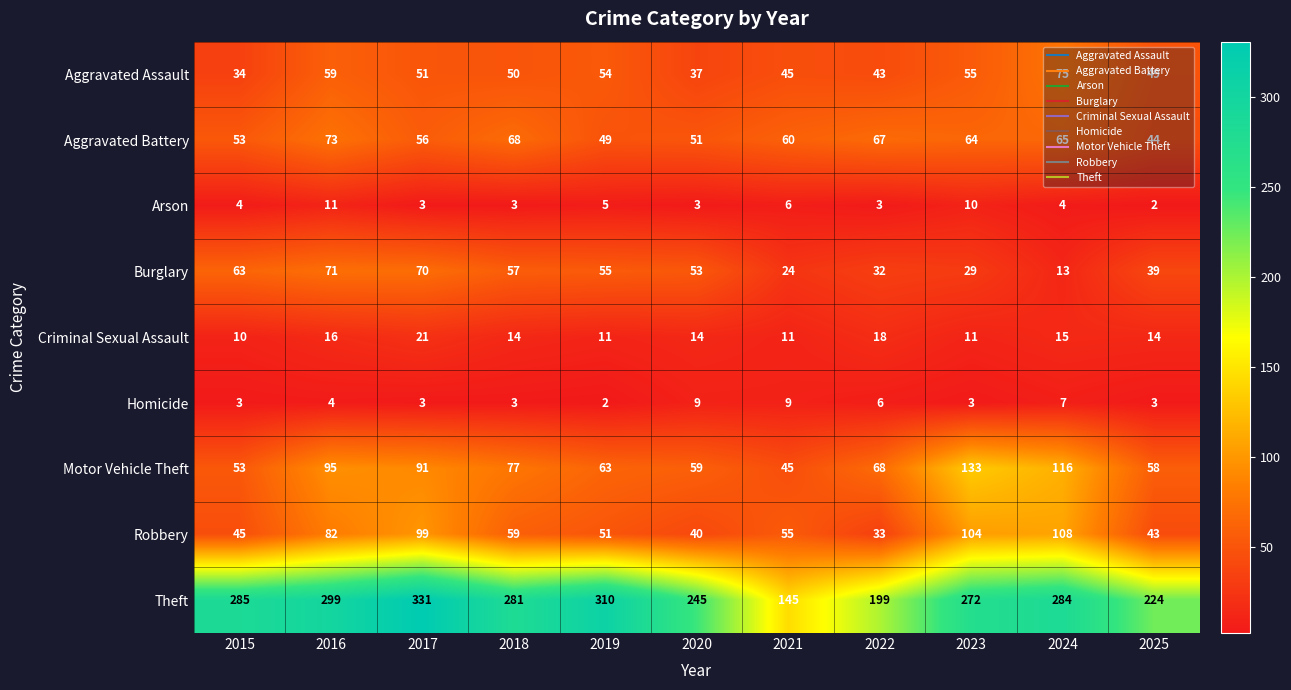

Where is Motor Vehicle Theft nearest to the value 89?

2017